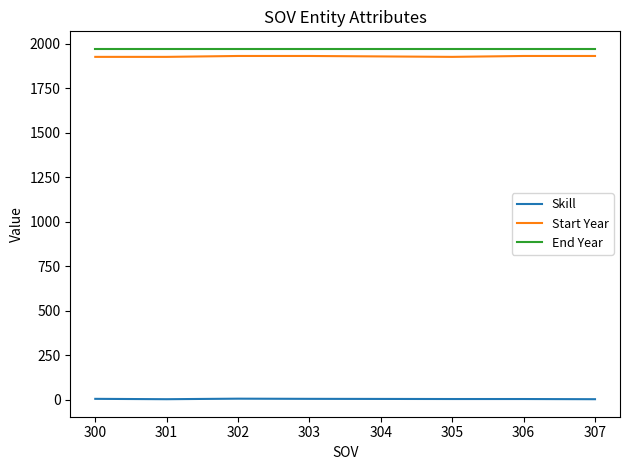

Is the value of Skill at 303 greater than the value of Start Year at 306?

No